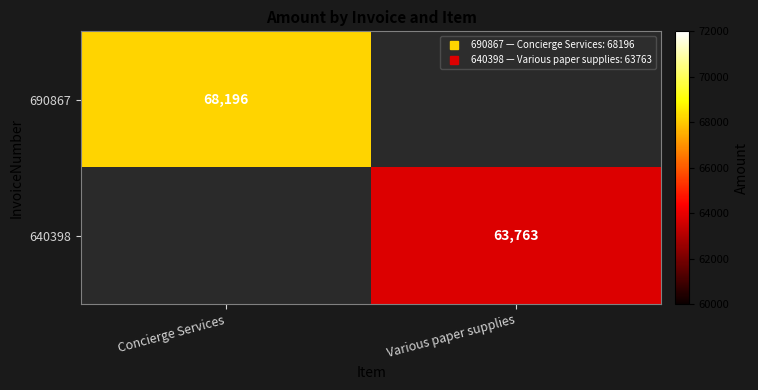

What is the greatest value displayed?

68196.0